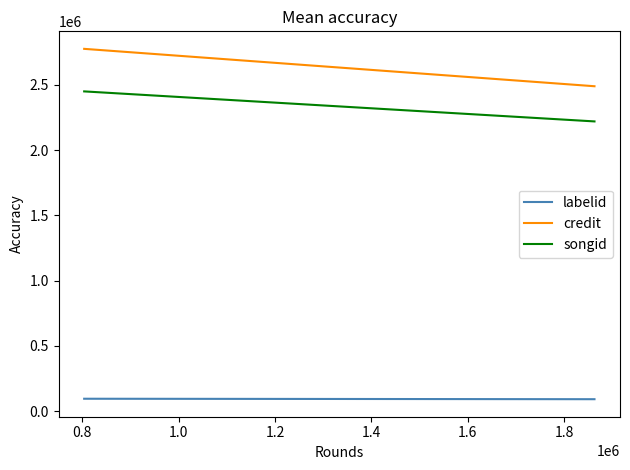

At how many categories does at least one series exceed 2549934?

1